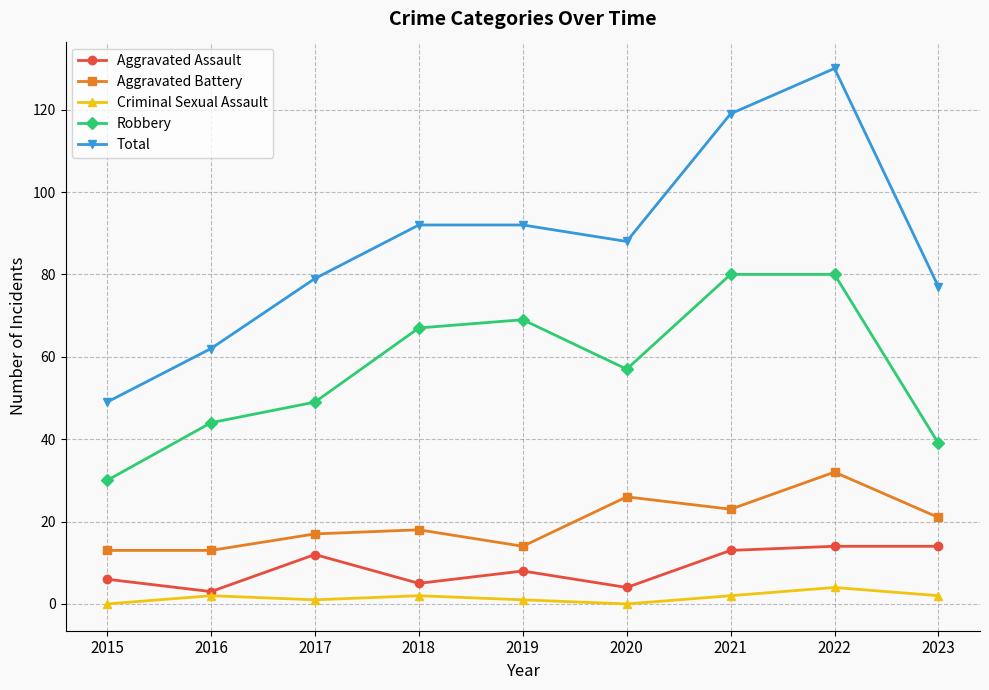

At which label does Total first exceed 88?

2018